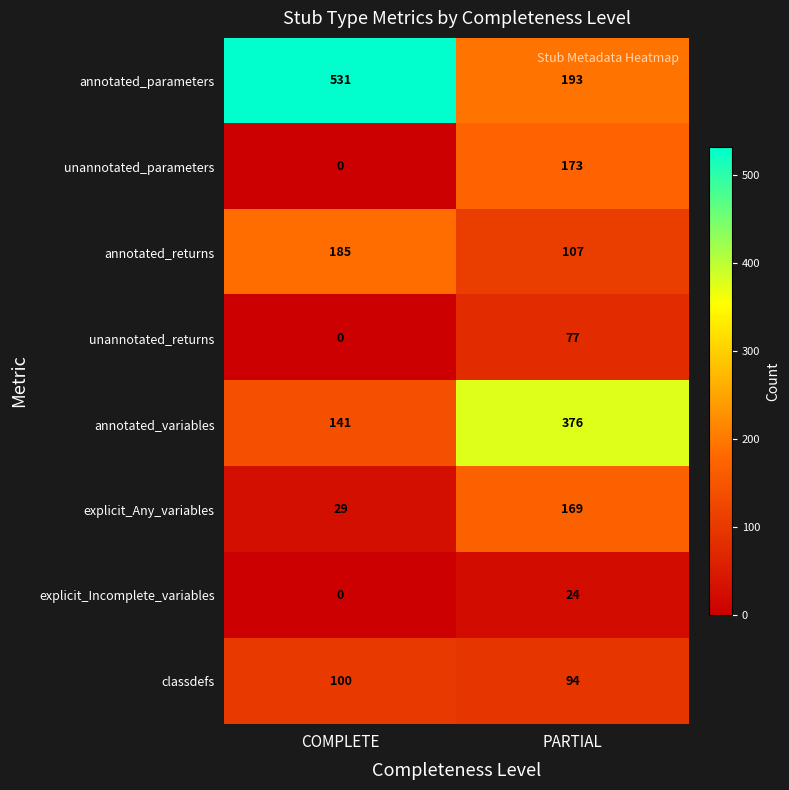

At which category is the sum across all series the highest?

PARTIAL